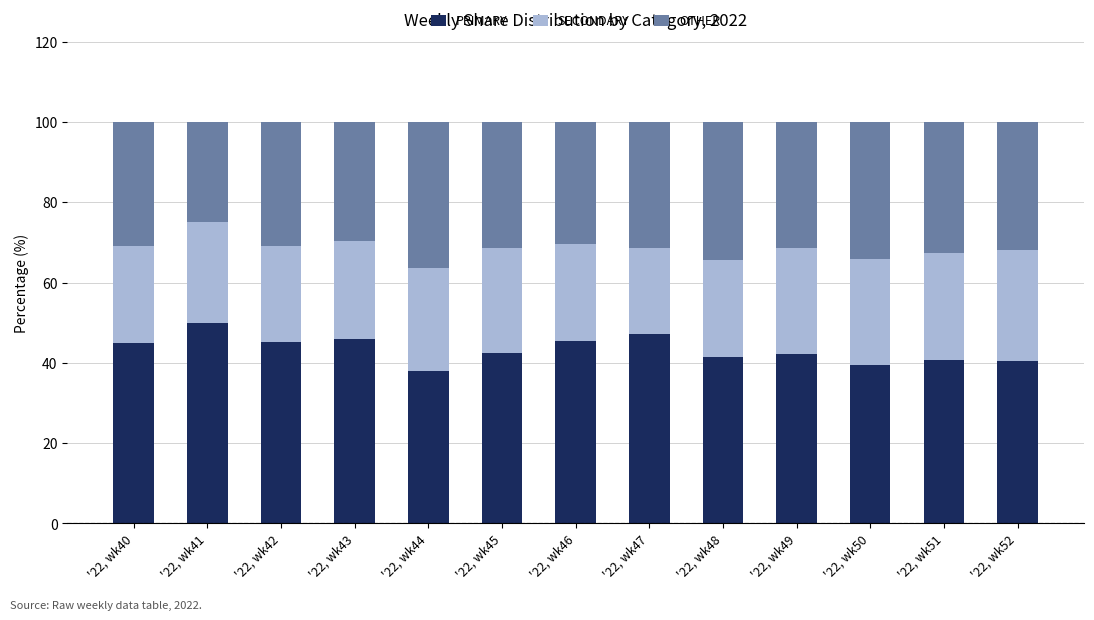

List the labels in order of PRIMARY value, smallest first.

'22, wk44, '22, wk50, '22, wk52, '22, wk51, '22, wk48, '22, wk49, '22, wk45, '22, wk40, '22, wk42, '22, wk46, '22, wk43, '22, wk47, '22, wk41